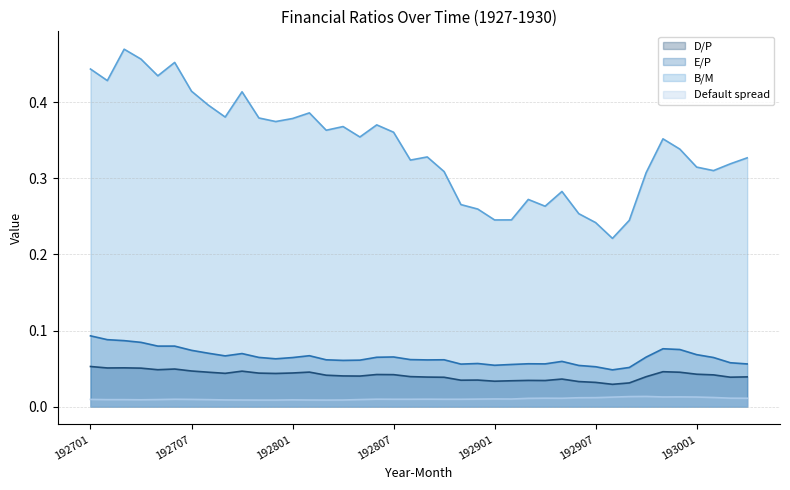

Which category has the lowest value across all series?

192711